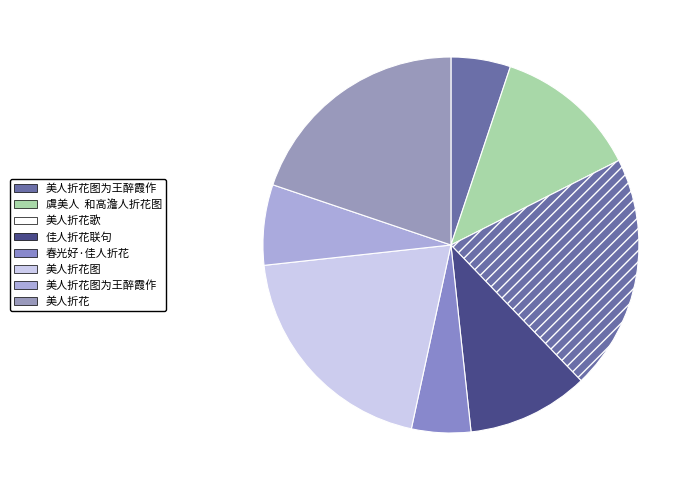

How many slices are in this pie chart?

8